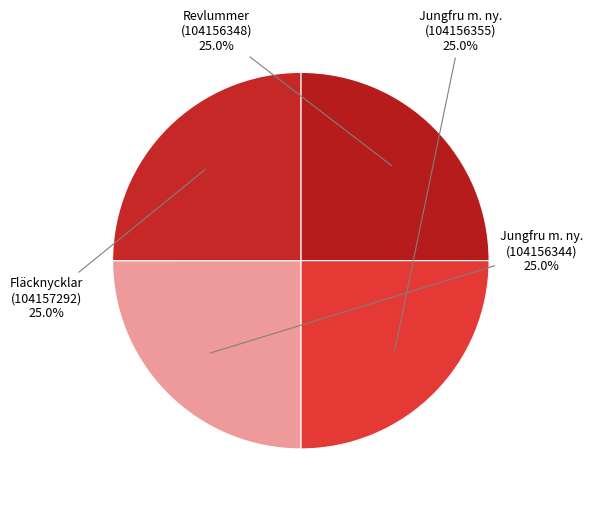

Approximately how many times larger is the value at Revlummer (104156348) compared to Jungfru m. ny. (104156355)?

1.0